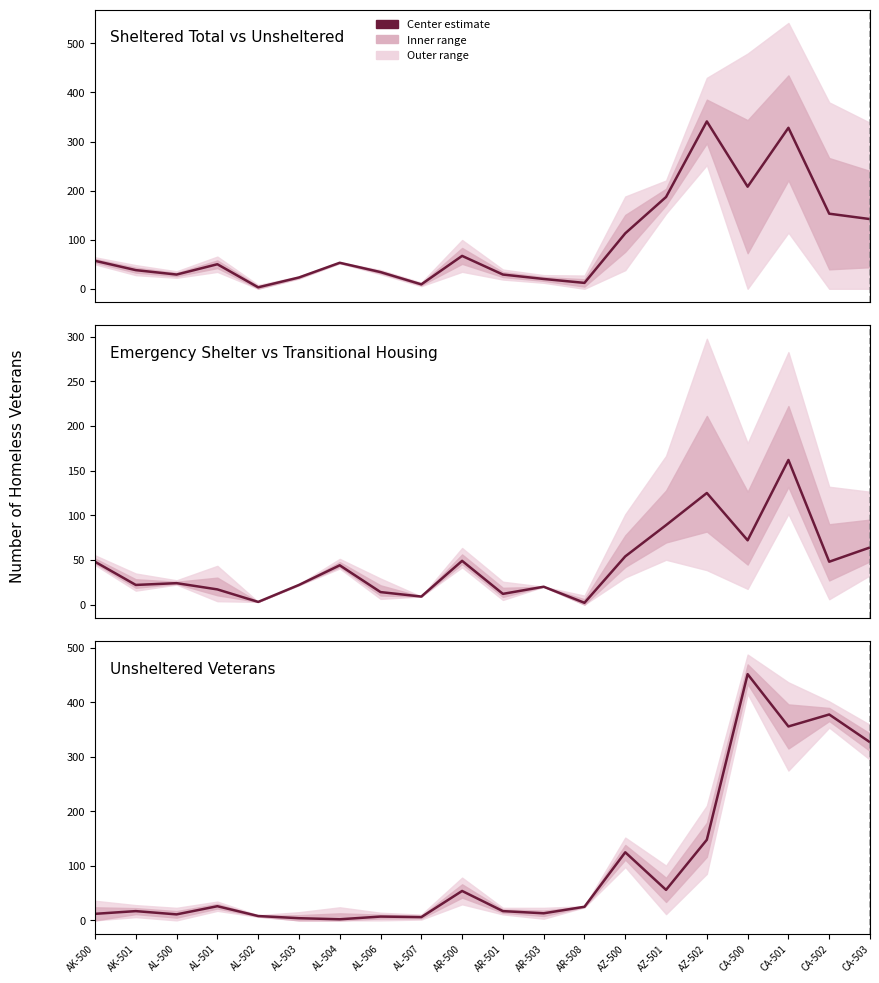

True or false: Unsheltered Homeless Veterans, 2017 has a value of 1 at AL-504.

False